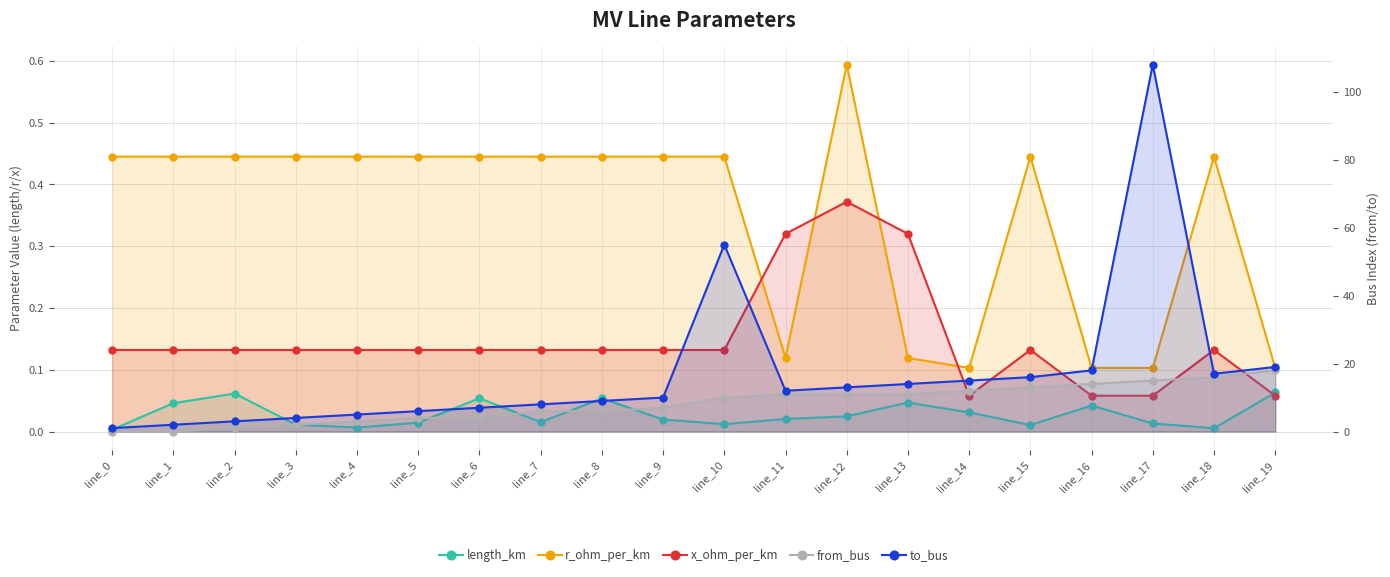

What are all the series names shown in the legend?

length_km, r_ohm_per_km, x_ohm_per_km, from_bus, to_bus